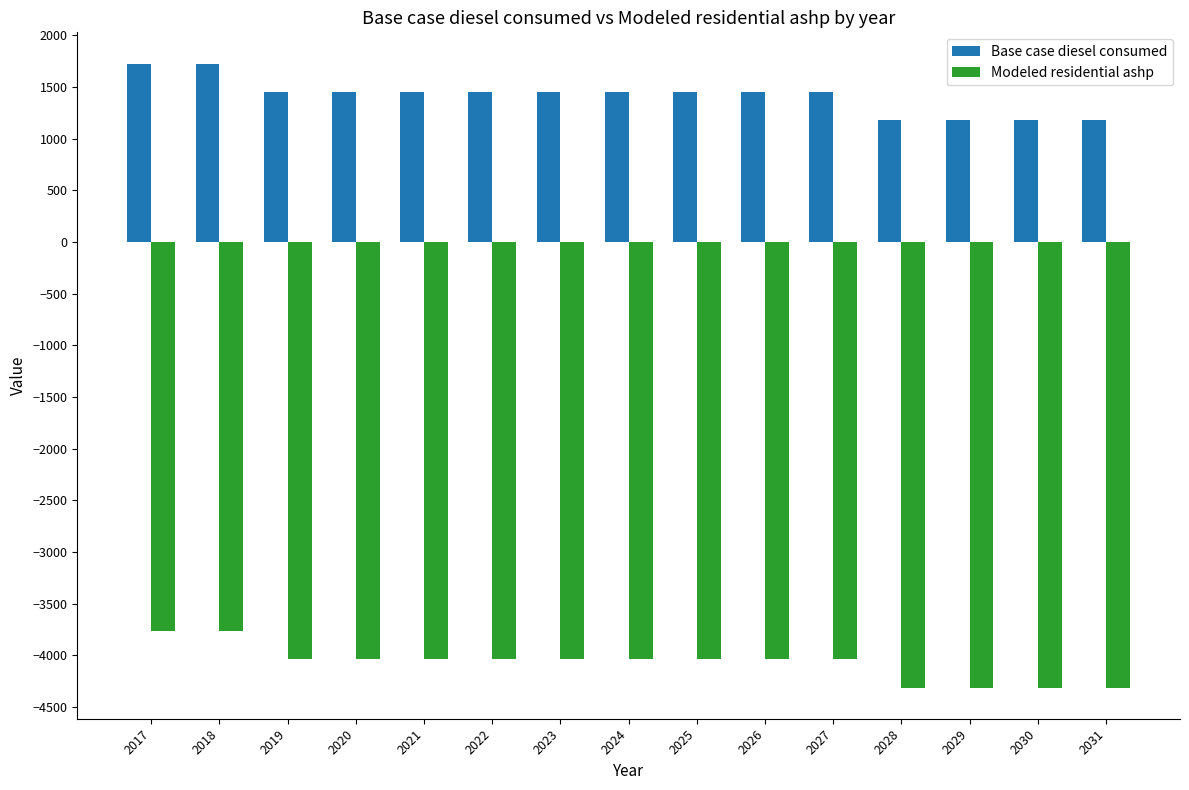

What is the greatest value displayed?

1727.0